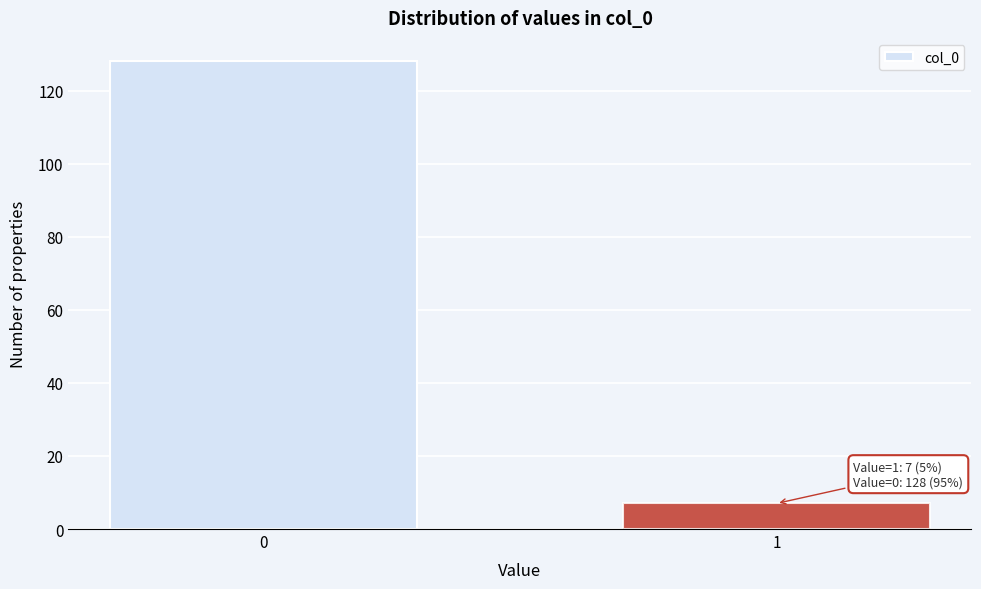

Reading left to right, list all the values displayed in this chart.

0=128	1=7